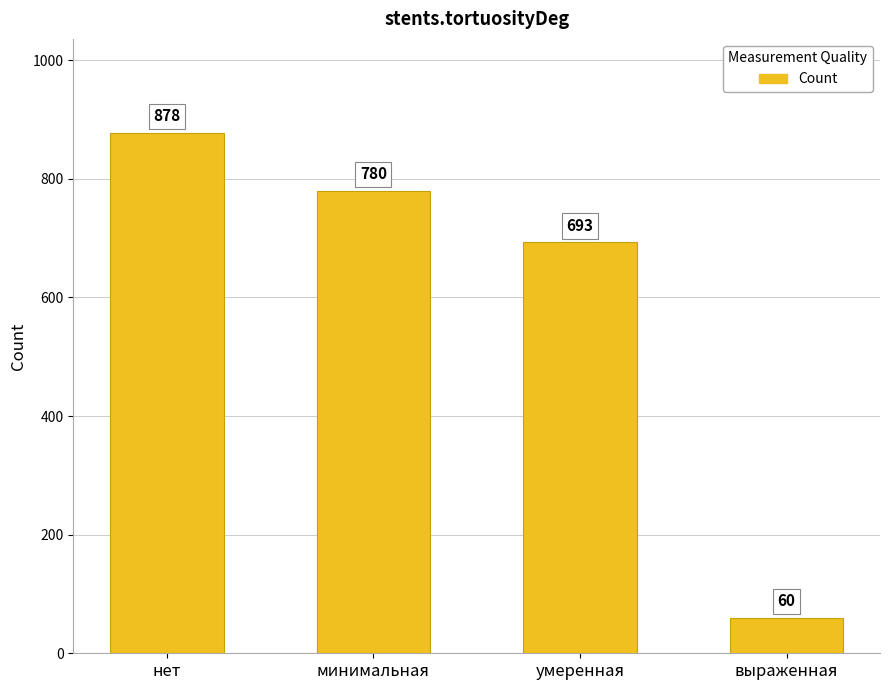

What is the smallest value displayed?

60